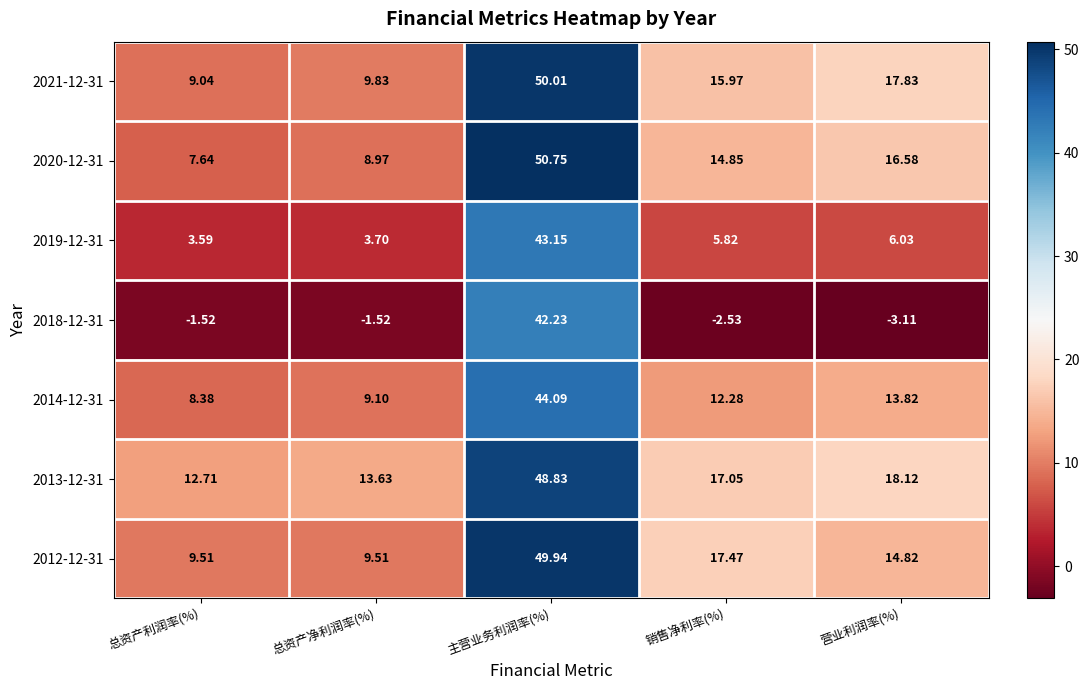

At which label is 2012-12-31 closest to 29?

销售净利率(%)